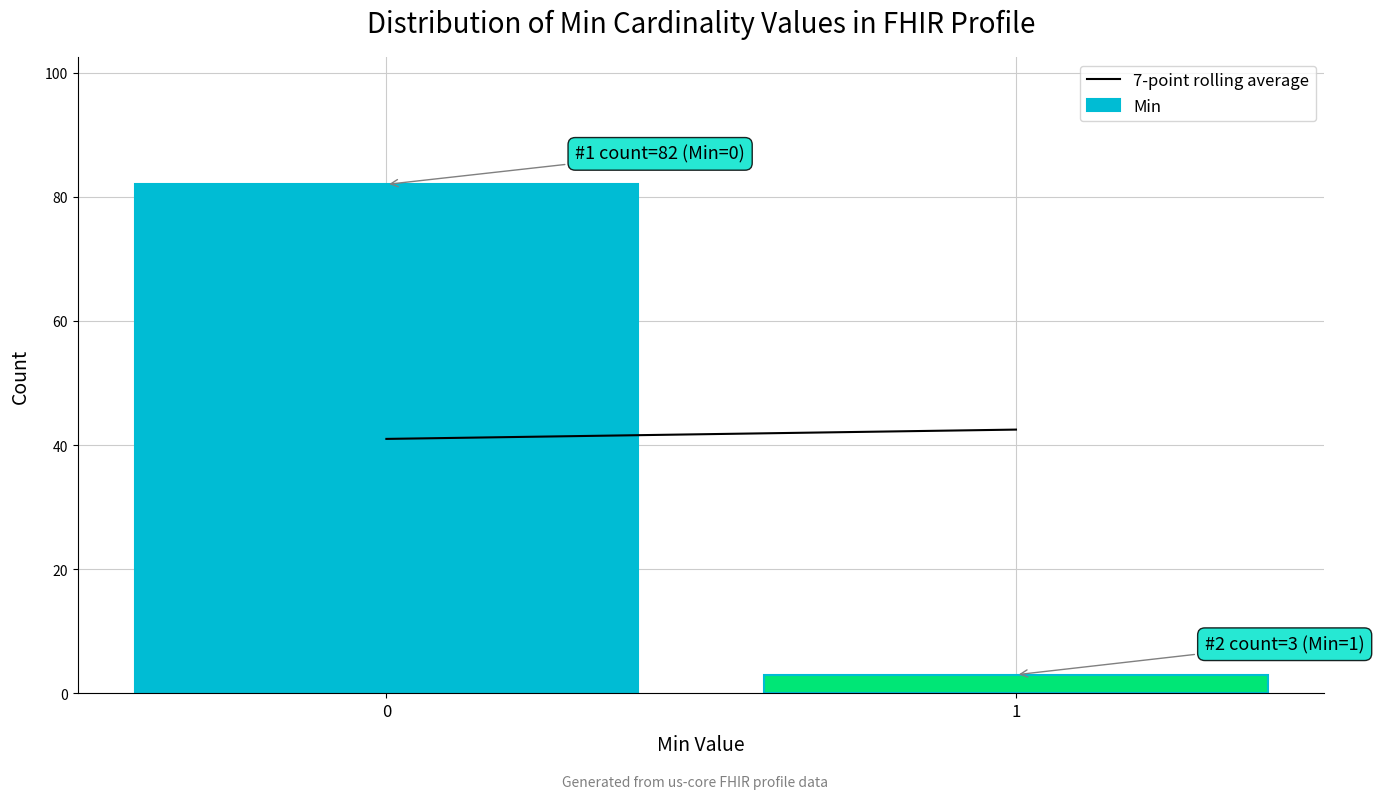

Reading right to left, extract all data points from this chart.

3	82